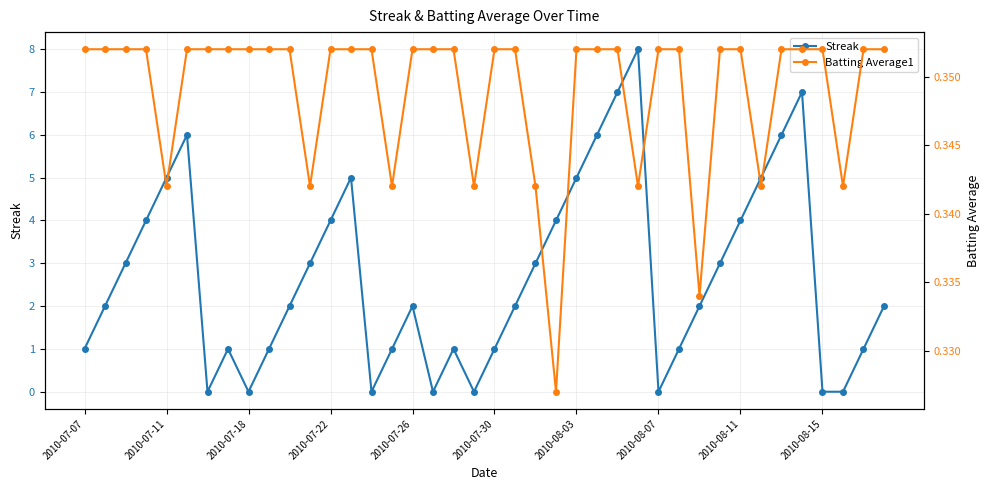

True or false: Streak has more than 2 interior local peaks.

True